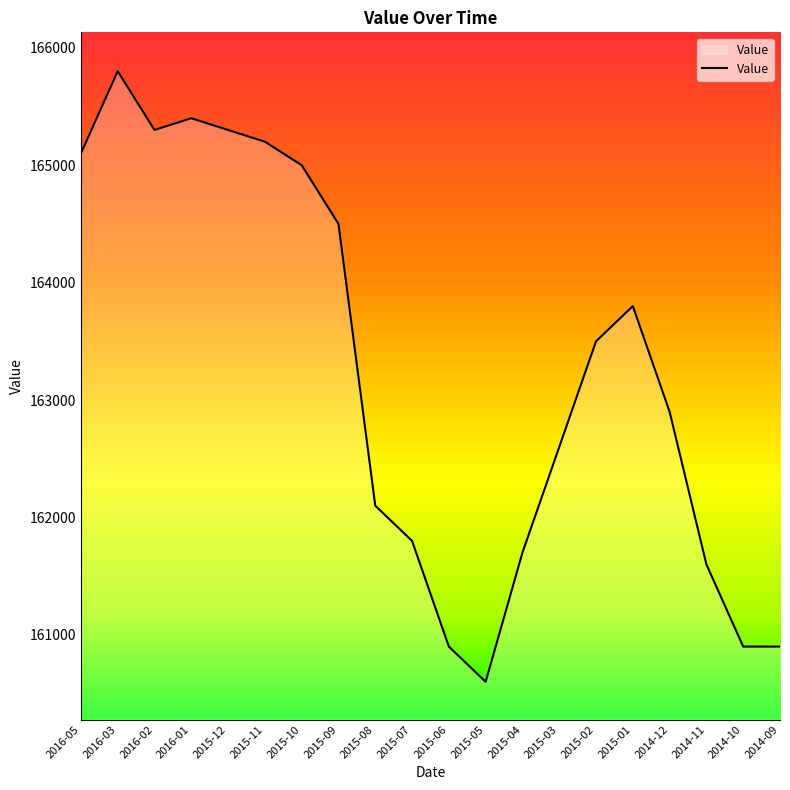

Reading left to right, list all the values displayed in this chart.

2016-05=165100	2016-03=165800	2016-02=165300	2016-01=165400	2015-12=165300	2015-11=165200	2015-10=165000	2015-09=164500	2015-08=162100	2015-07=161800	2015-06=160900	2015-05=160600	2015-04=161700	2015-03=162600	2015-02=163500	2015-01=163800	2014-12=162900	2014-11=161600	2014-10=160900	2014-09=160900